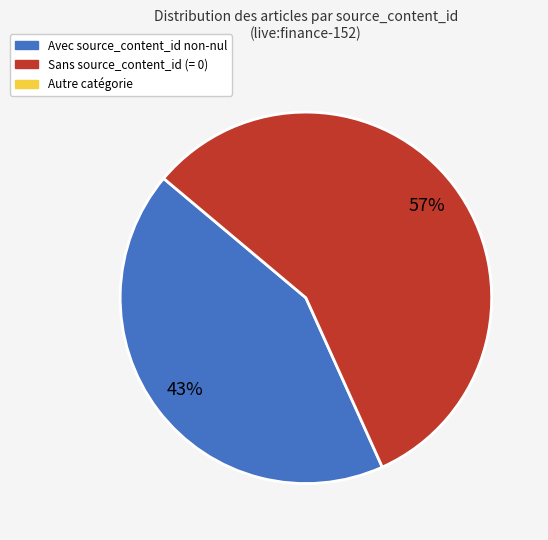

Does any single category account for the majority?

Yes